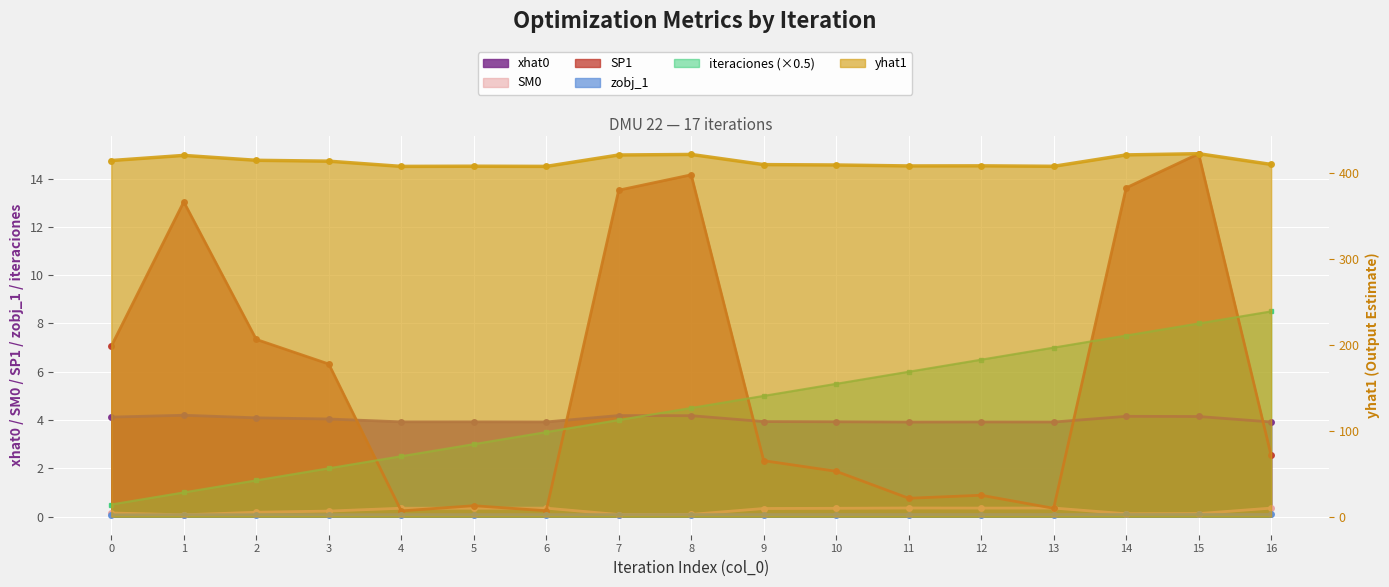

How many lines are shown in the chart?

6